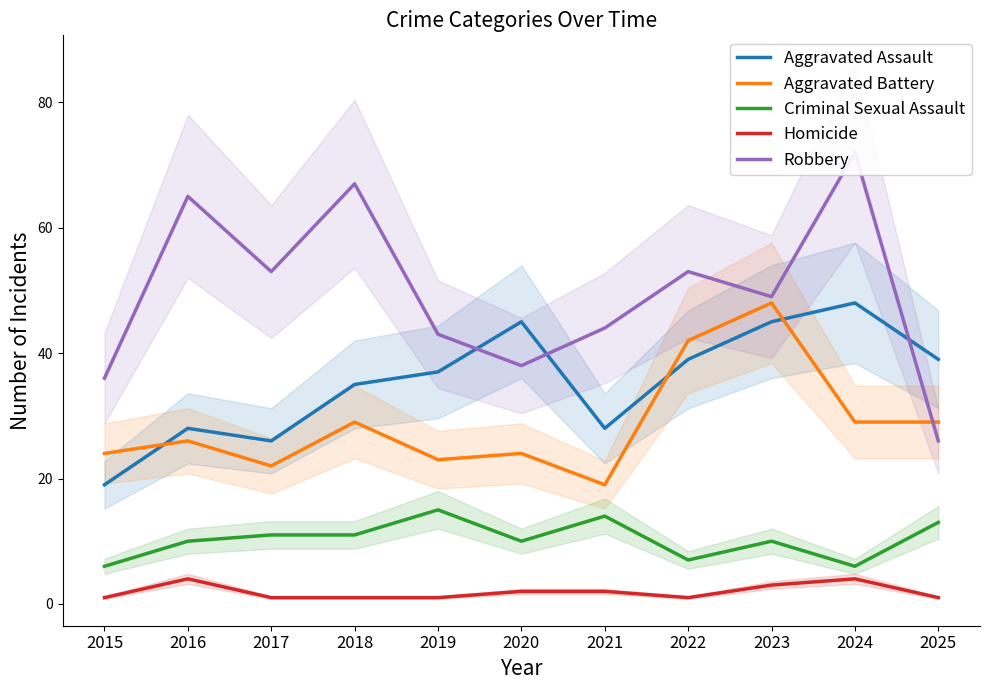

Which series has the largest range (max minus min)?

Robbery